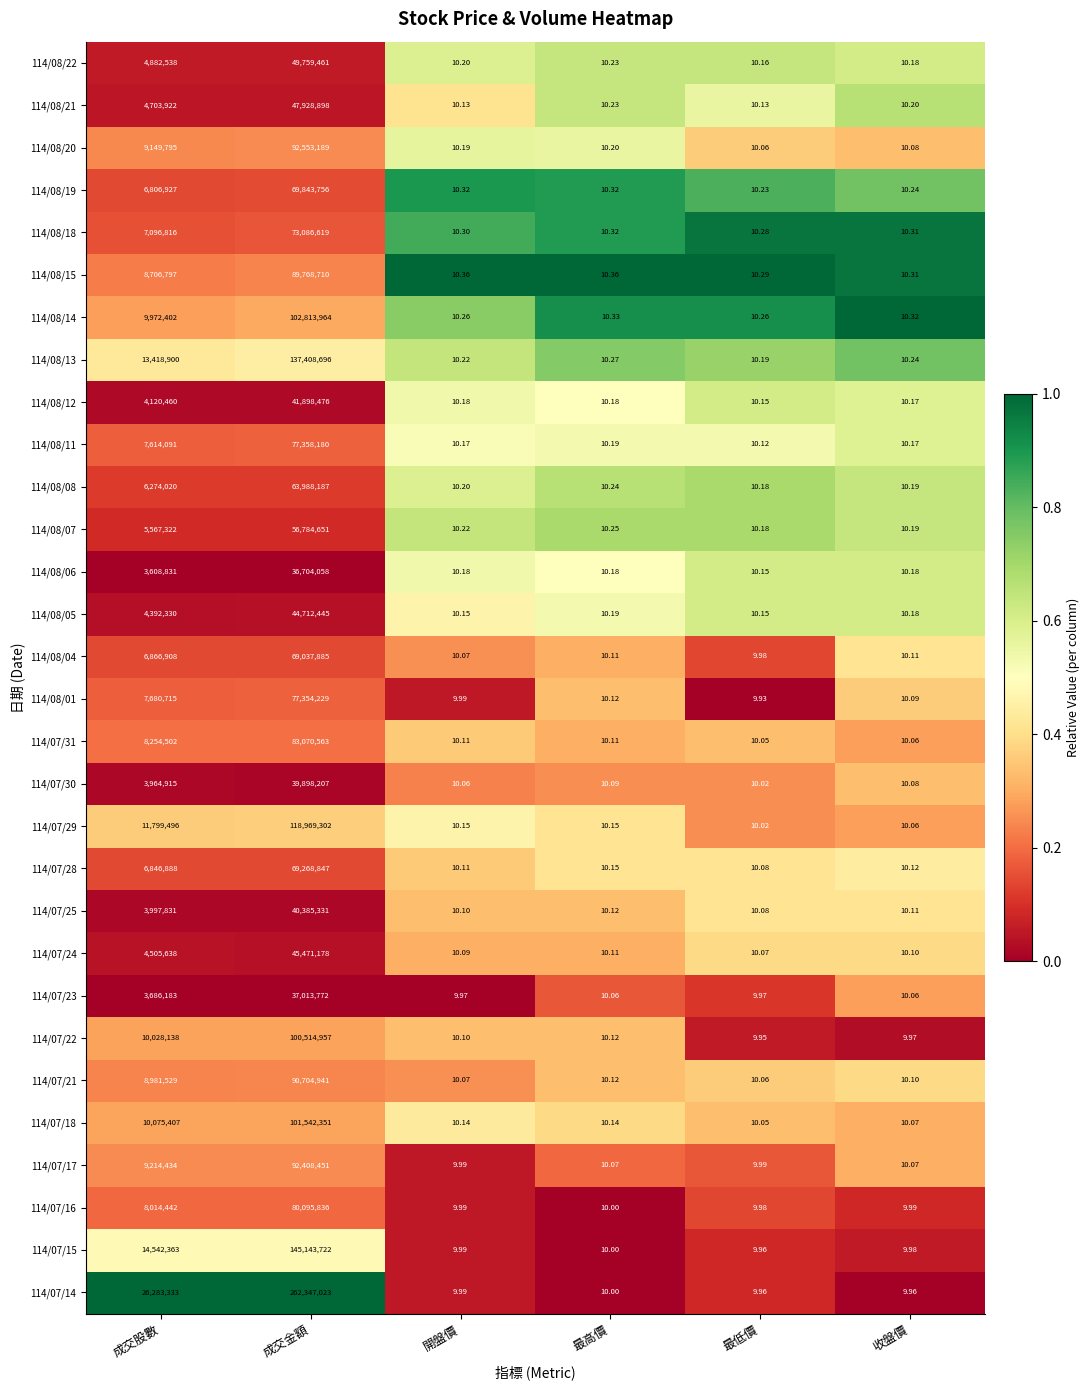

List the labels in order of 114/07/22 value, smallest first.

最低價, 收盤價, 開盤價, 最高價, 成交股數, 成交金額